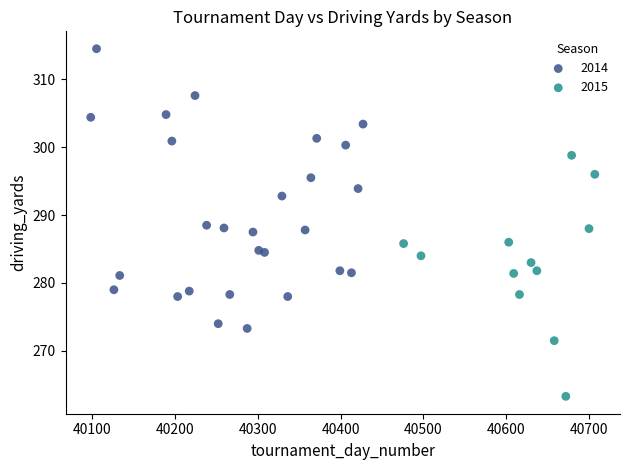

Which series has the widest spread of Y values?

2014